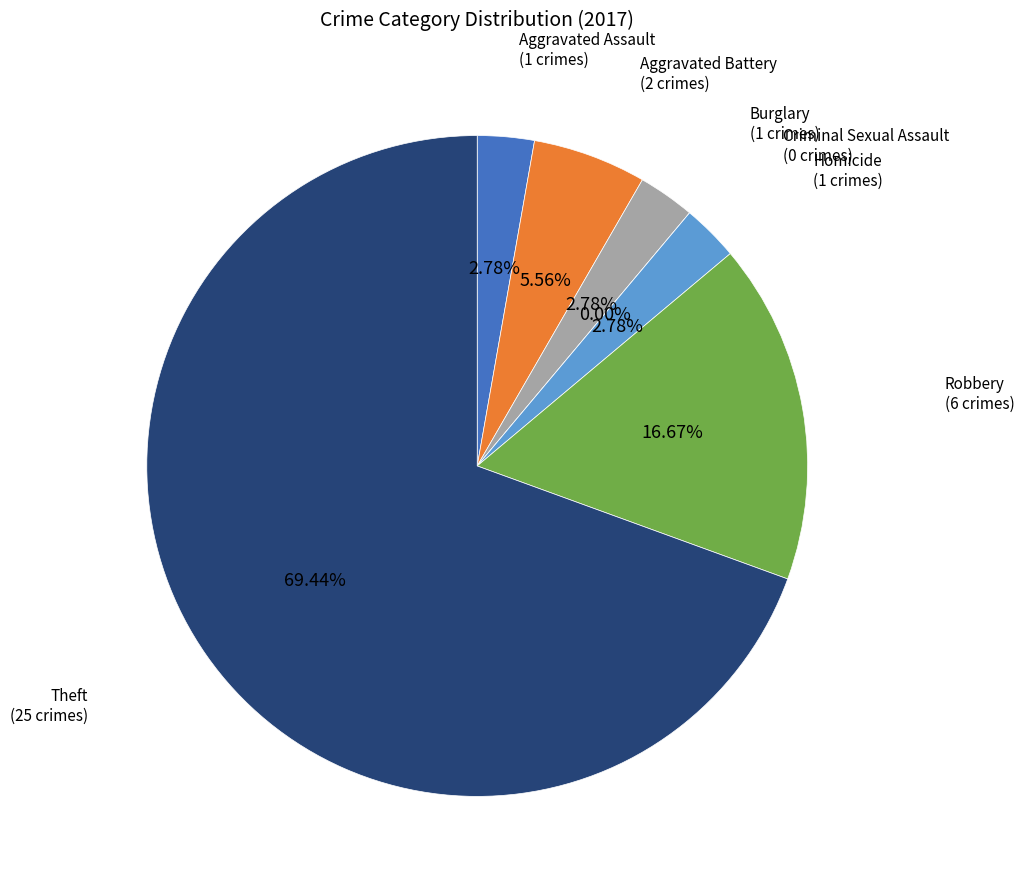

The Aggravated Battery slice represents 6% of the pie. True or false?

True